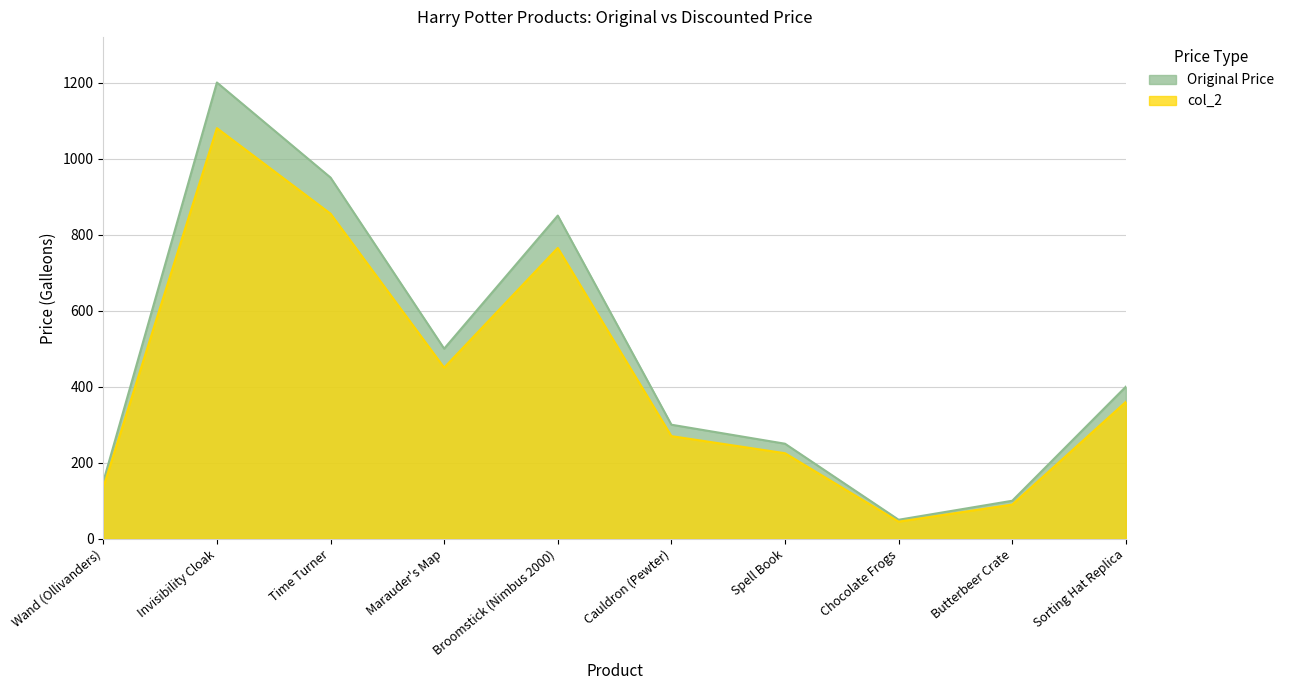

Is the value of Original Price at Sorting Hat Replica greater than the value of col_2 at Chocolate Frogs?

Yes